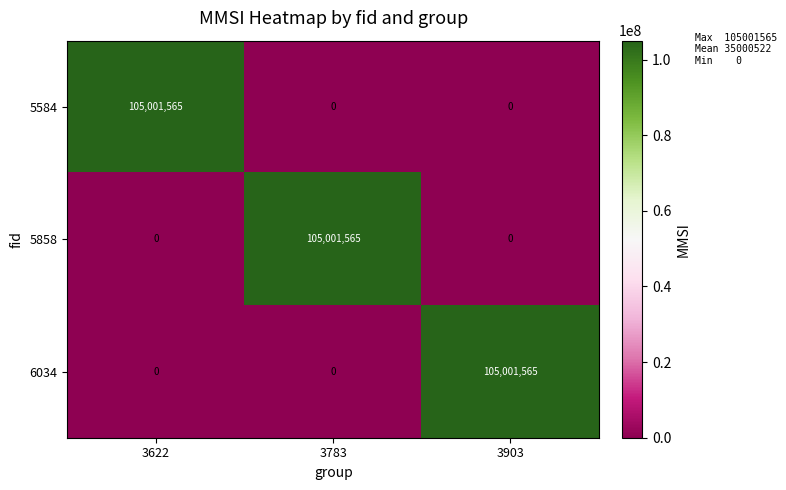

The 5584 series shows 0 at 3783. True or false?

True